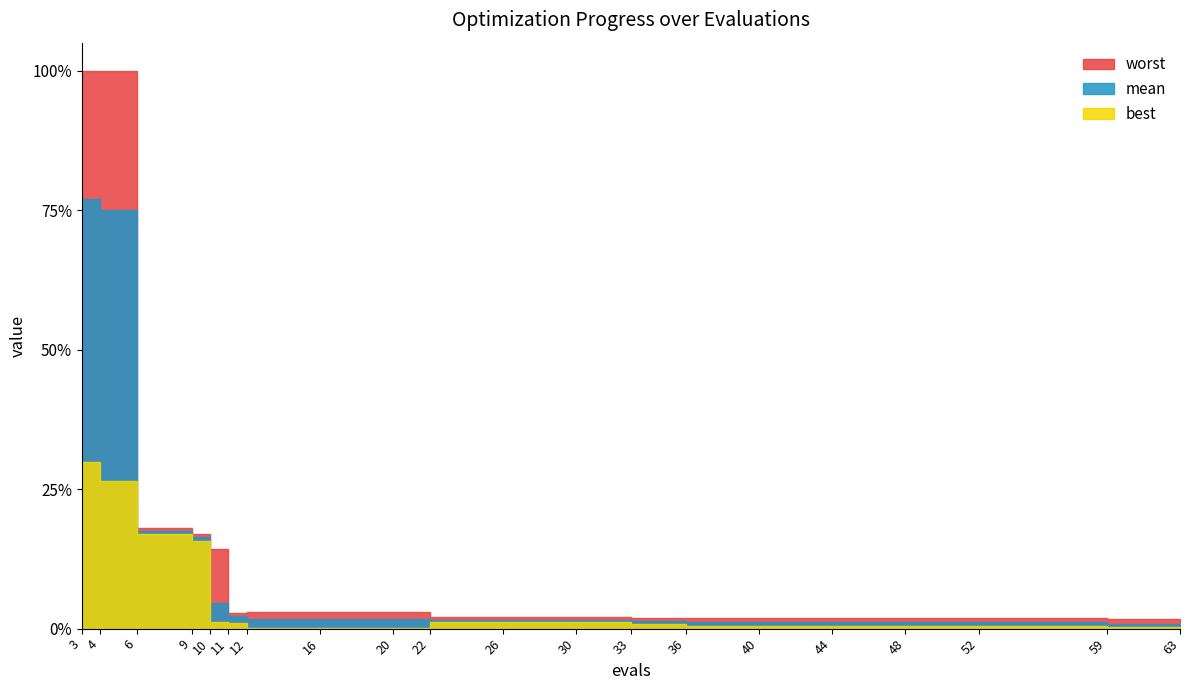

Which label corresponds to the largest value in the chart?

3